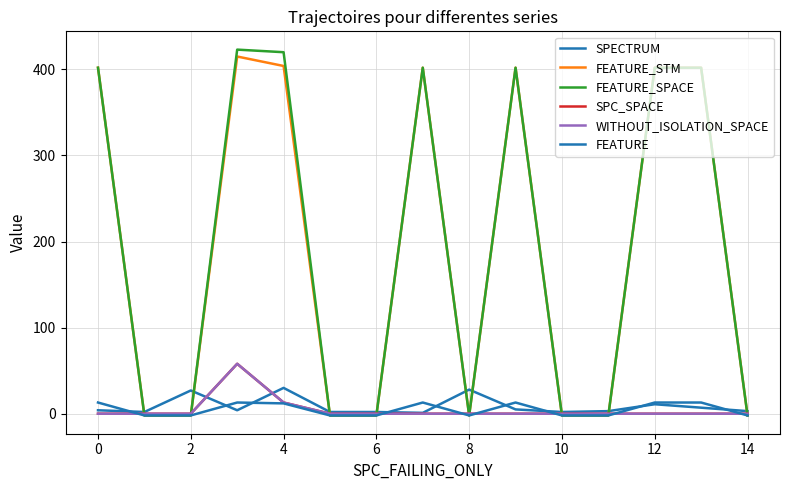

Does the chart display data point markers on the line(s)?

No